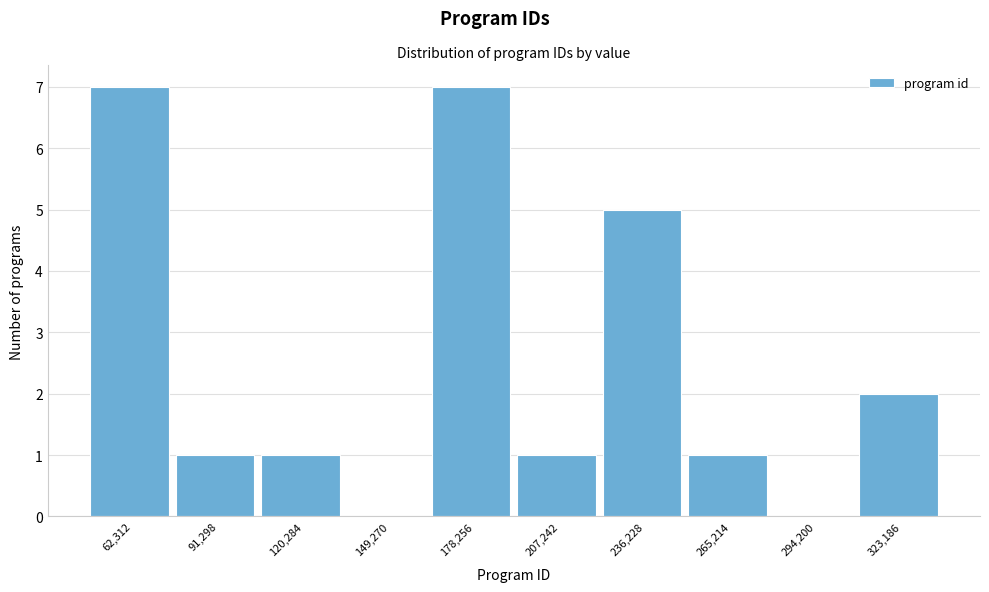

Reading left to right, list all the values displayed in this chart.

62,312=7	91,298=1	120,284=1	149,270=0	178,256=7	207,242=1	236,228=5	265,214=1	294,200=0	323,186=2